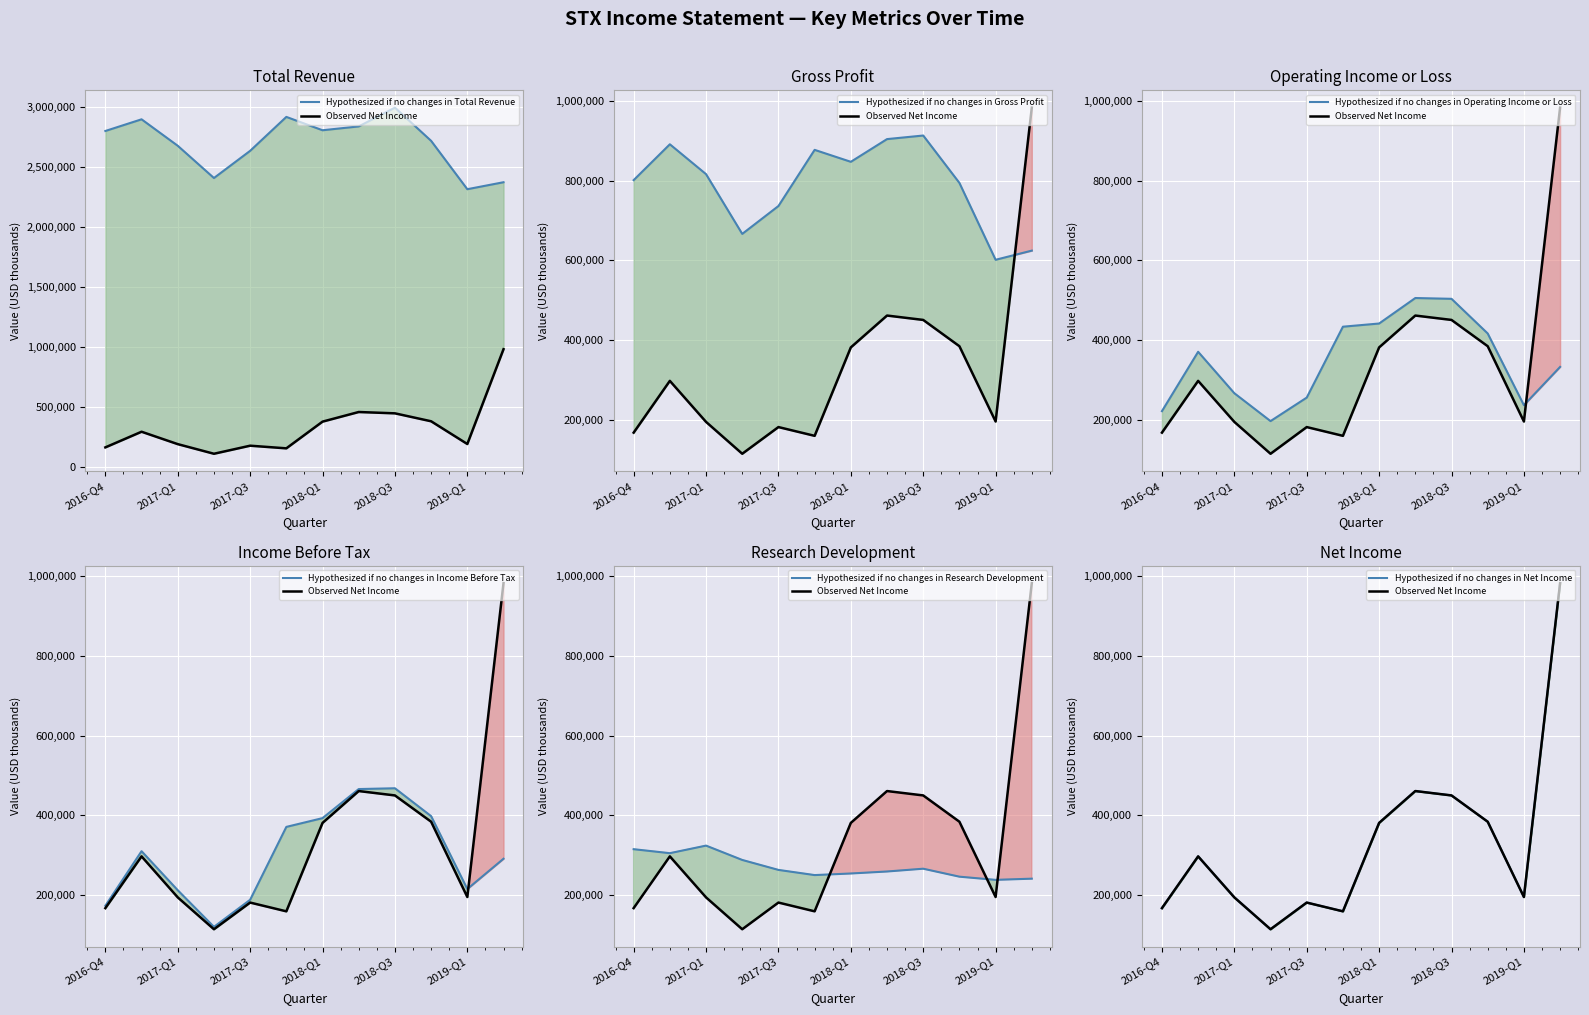

List the series in order of their peak value, lowest first.

Research Development, Income Before Tax, Operating Income or Loss, Gross Profit, Net Income, Total Revenue